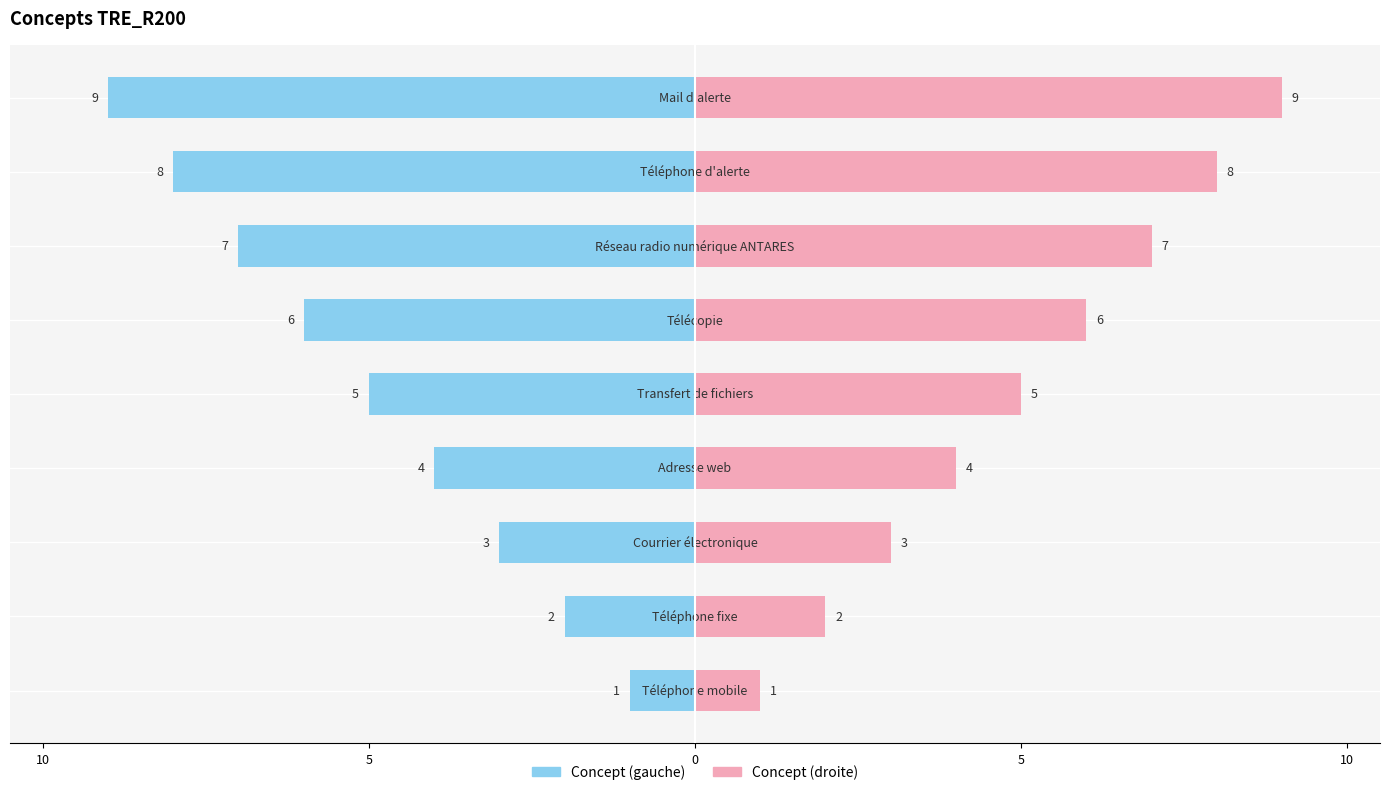

How many data points in Concept (droite) are less than 5?

4